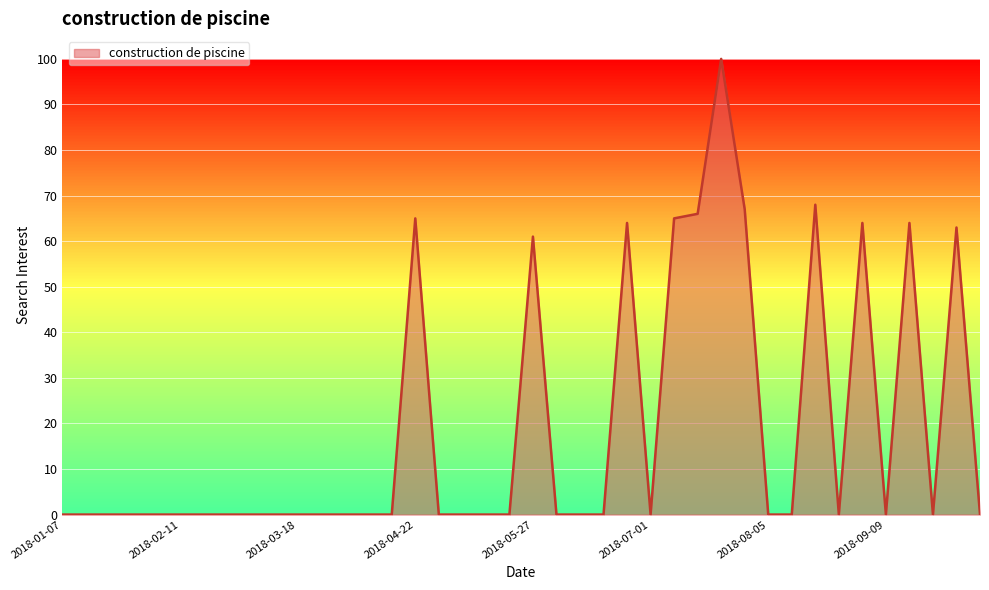

What is the average value?

19